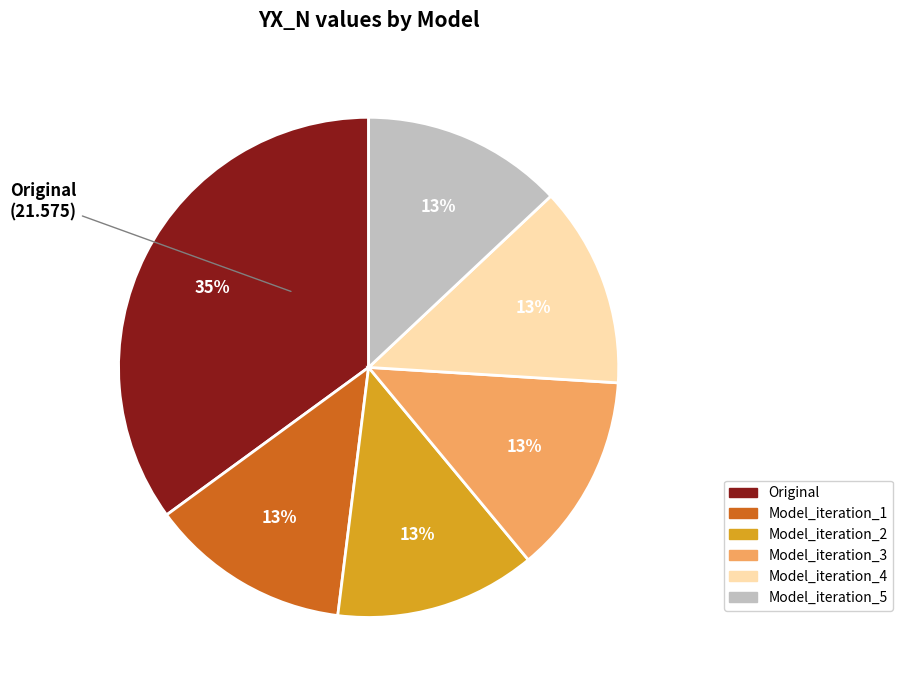

The Model_iteration_2 slice represents 1% of the pie. True or false?

False